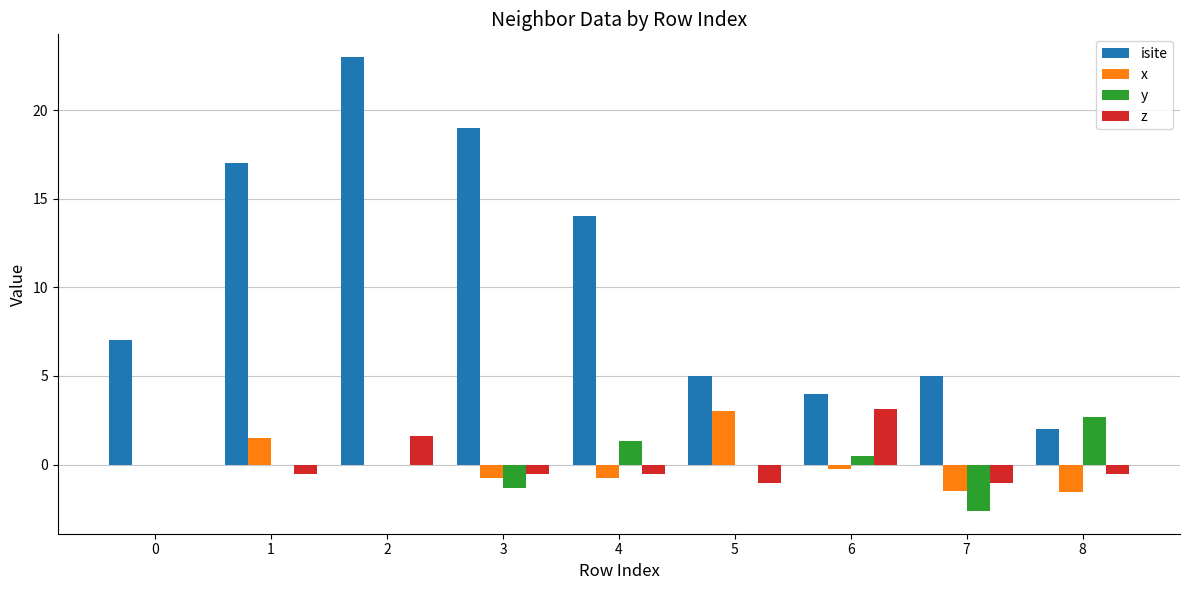

Between 3 and 4, which series saw the biggest shift?

isite